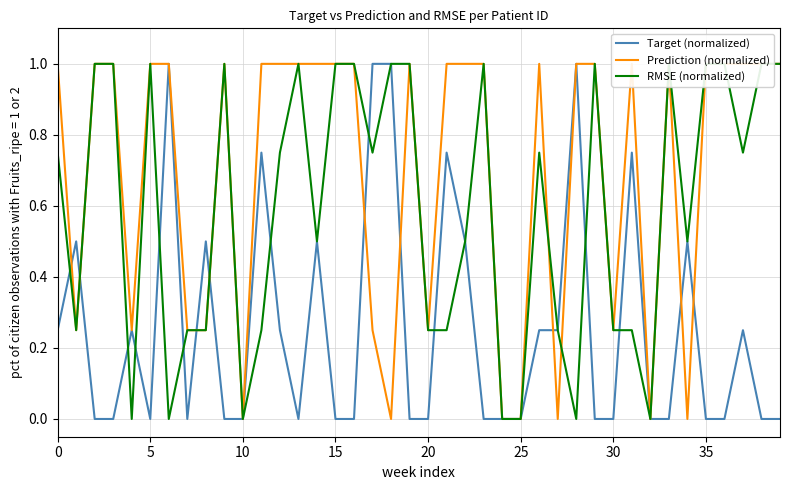

What is the maximum value for Target (normalized)?

1.0